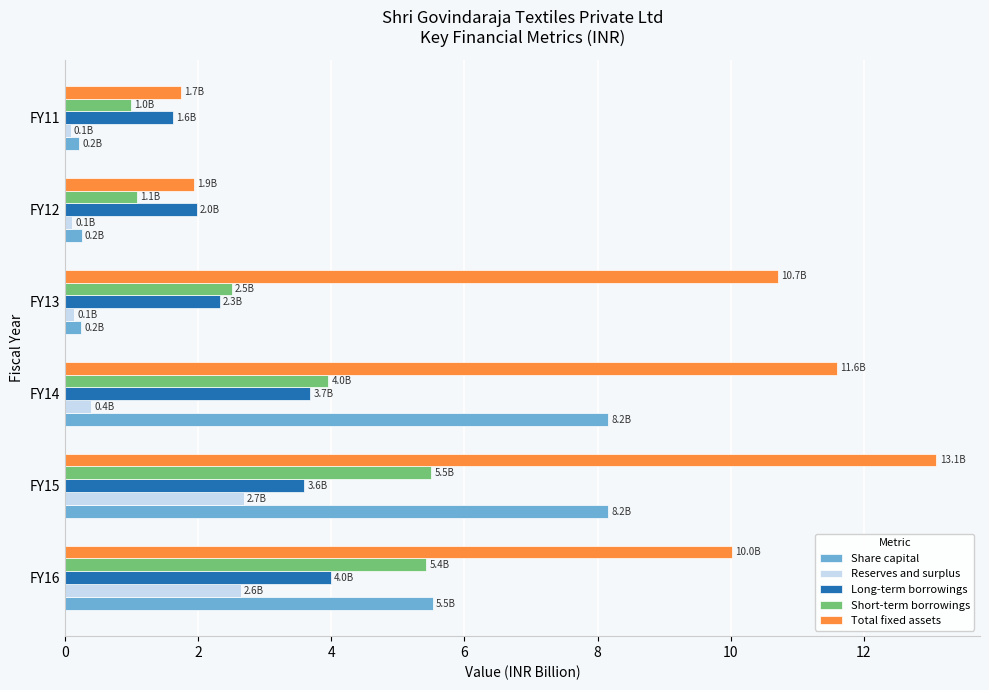

Is it true that Reserves and surplus equals 2.7 at FY15?

True